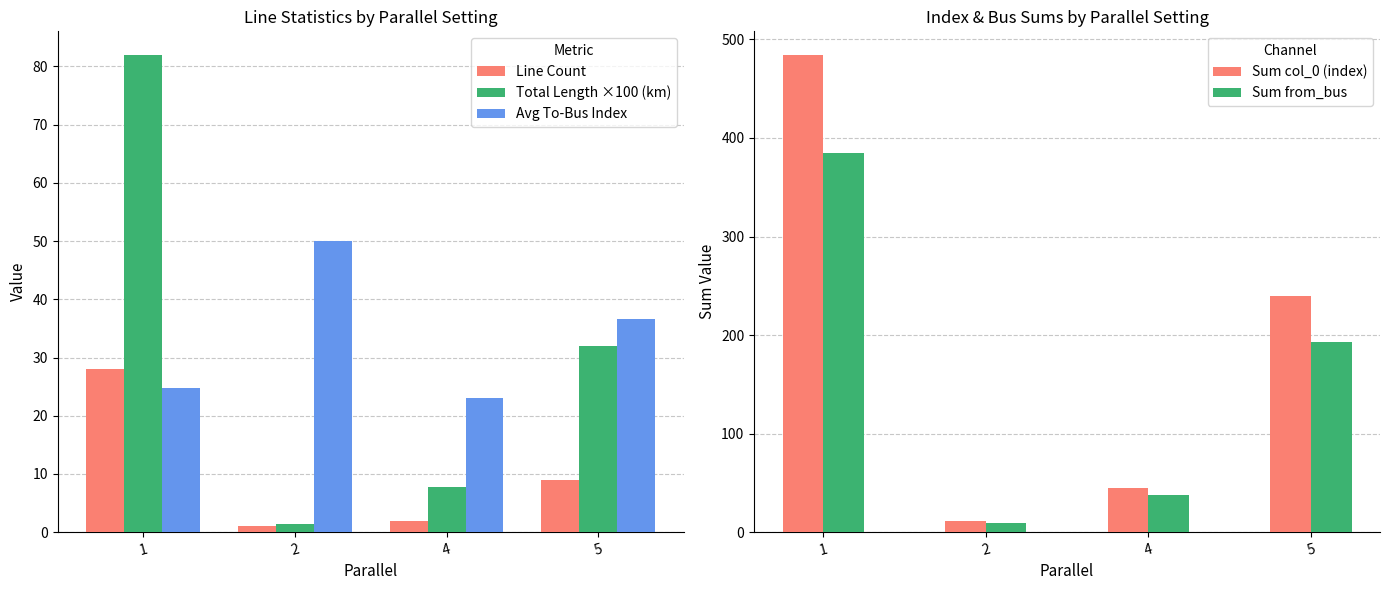

Between 1 and 2, which is larger?

1